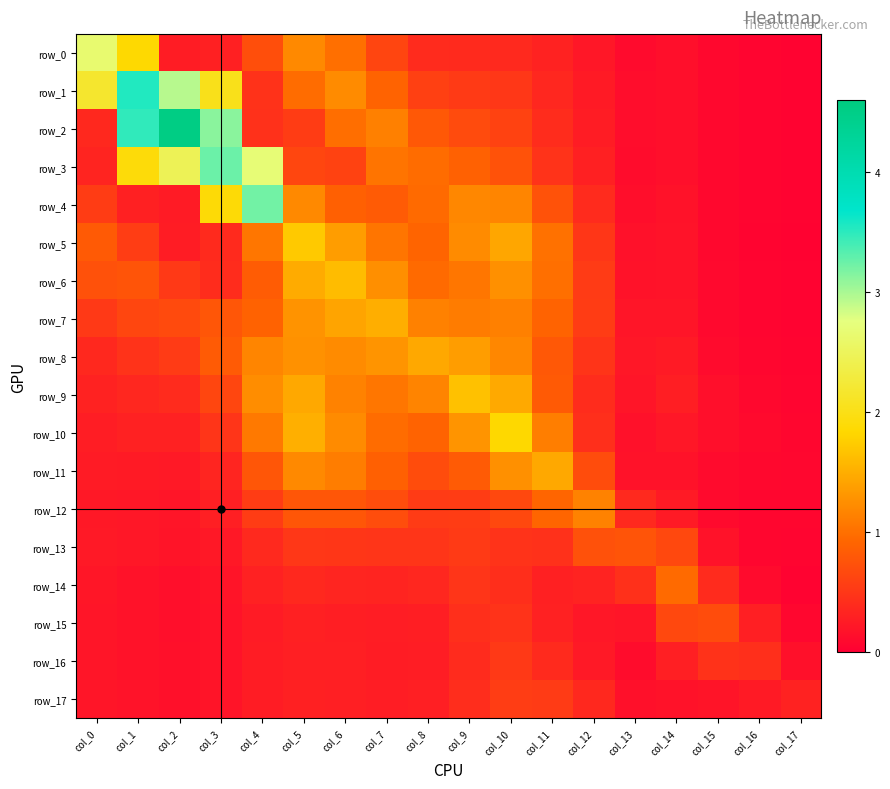

What is the sum of the row_1 values at col_12 and col_6?

1.5